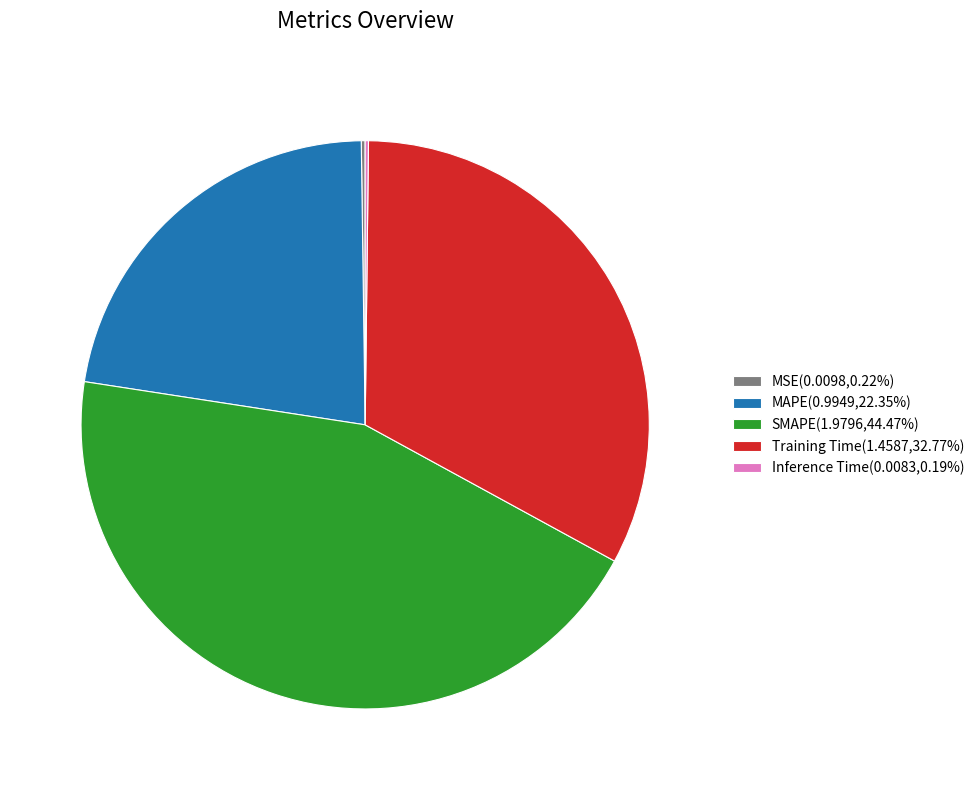

Do Training Time(1.4587,32.77%) and SMAPE(1.9796,44.47%) together represent more than half of the pie?

Yes